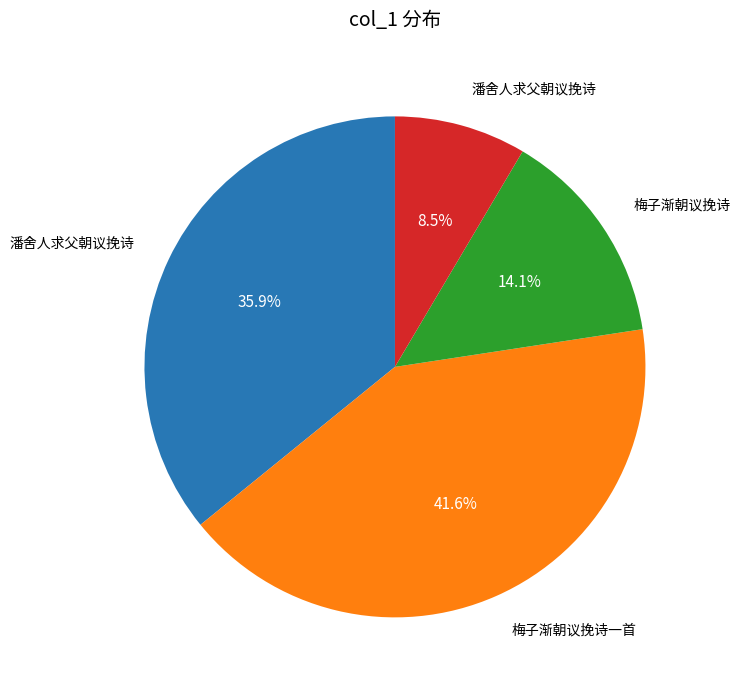

Is there a majority slice in this chart?

No